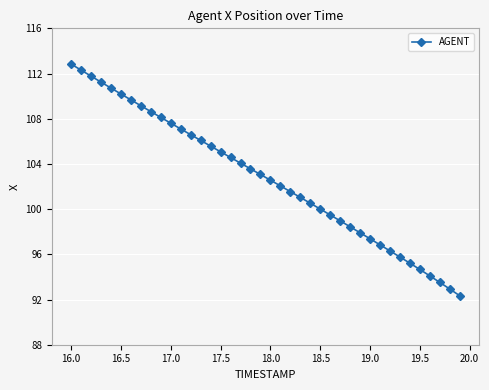

What is the value of the 34th point from the left?

95.8